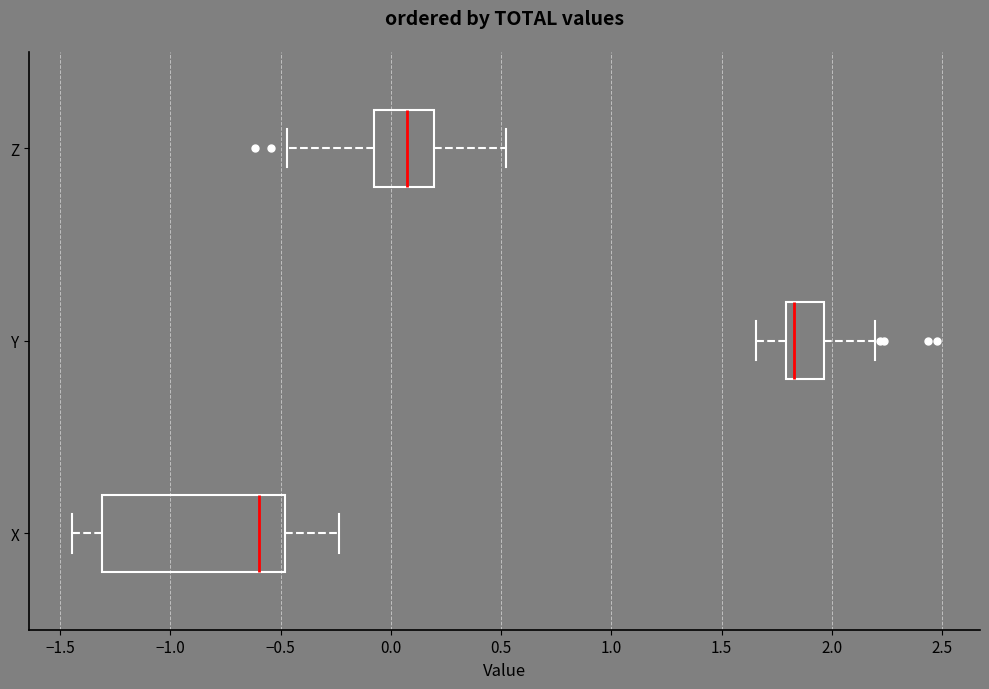

Which box is the widest, from its left edge to its right edge?

X